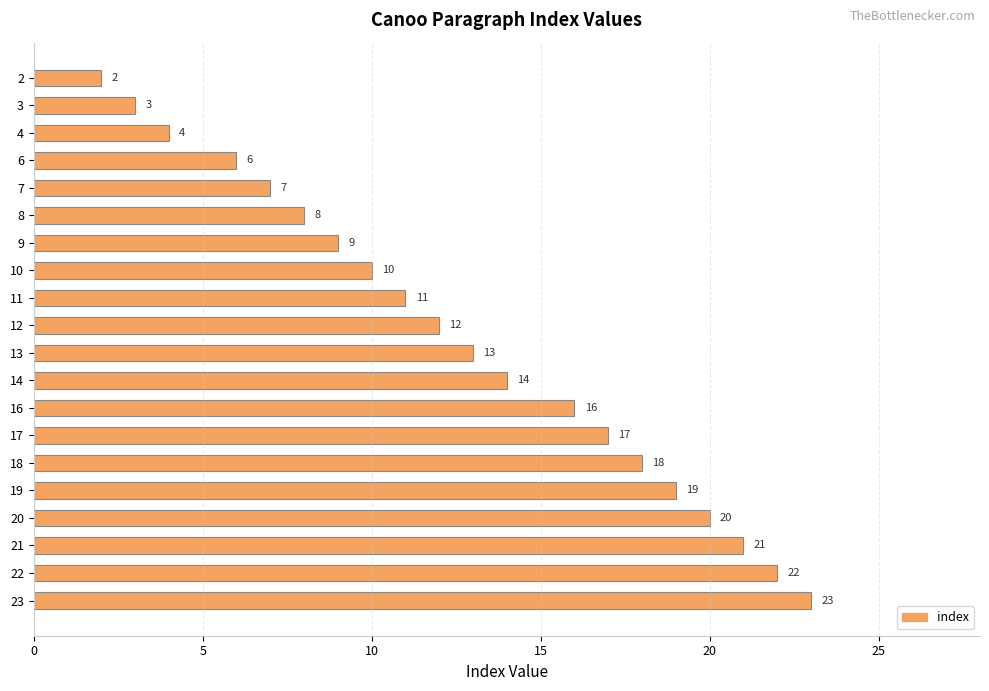

What is the value of the 17th bar from the top?

20